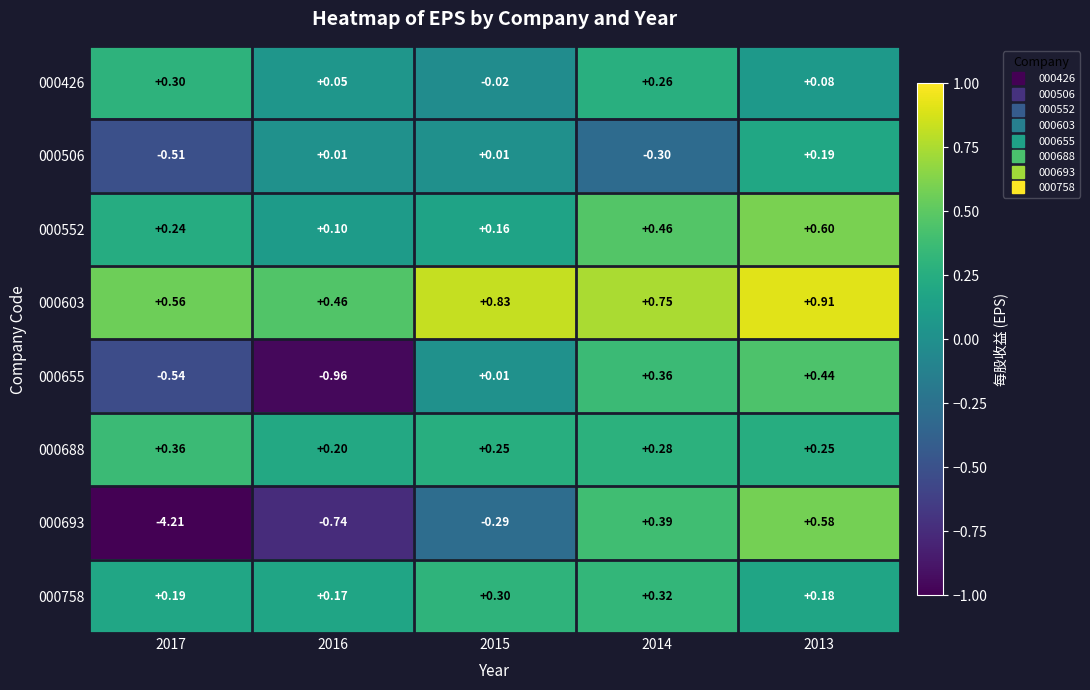

Which label corresponds to the largest value in the chart?

2013